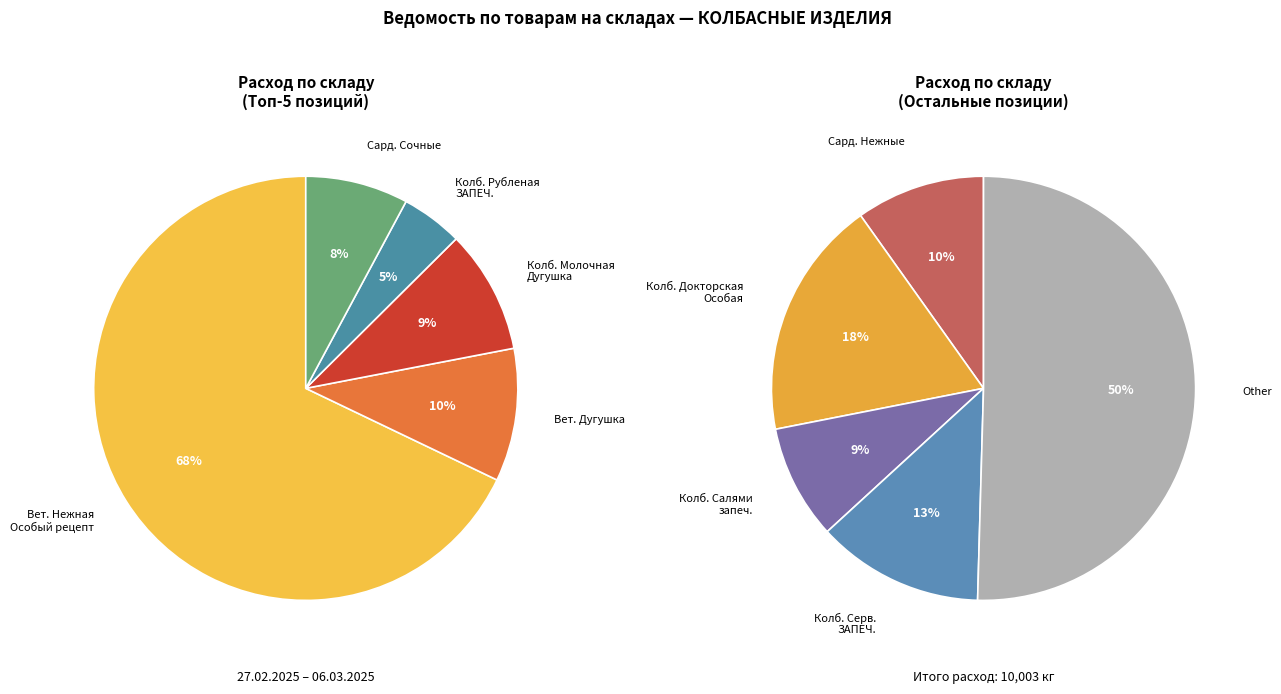

Does any single category account for the majority?

Yes